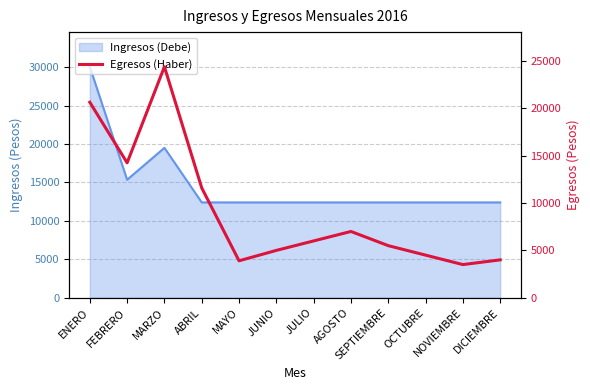

What is the label of the 12th point from the left?

DICIEMBRE